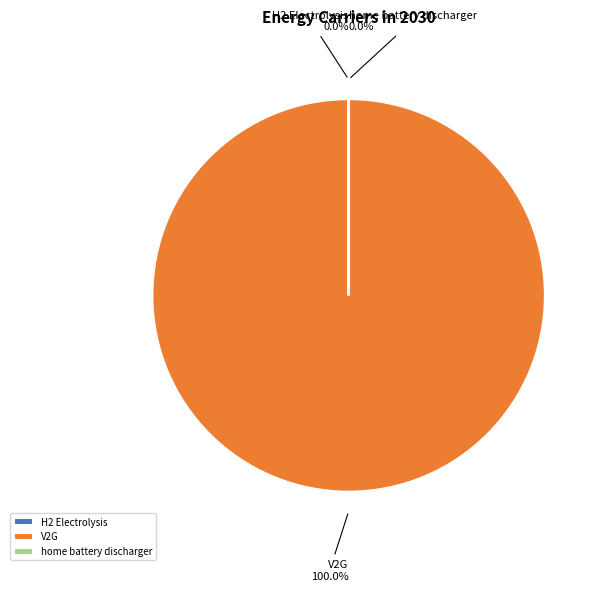

Which slice is the smallest?

H2 Electrolysis